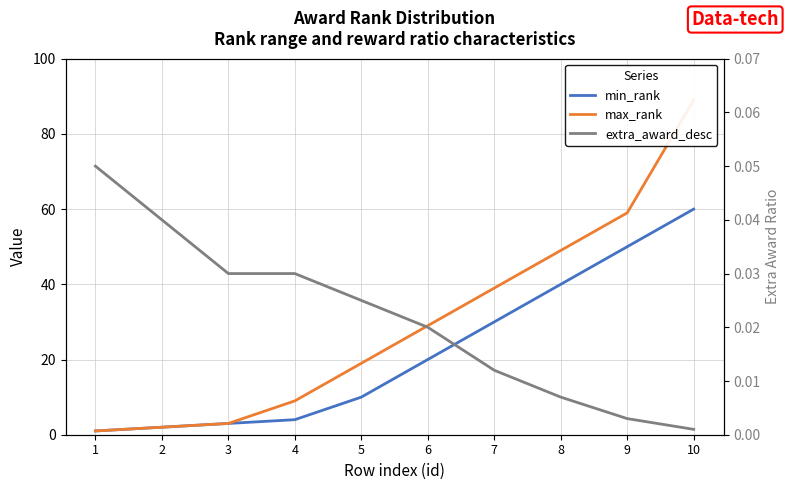

List the labels in order of min_rank value, largest first.

10, 9, 8, 7, 6, 5, 4, 3, 2, 1